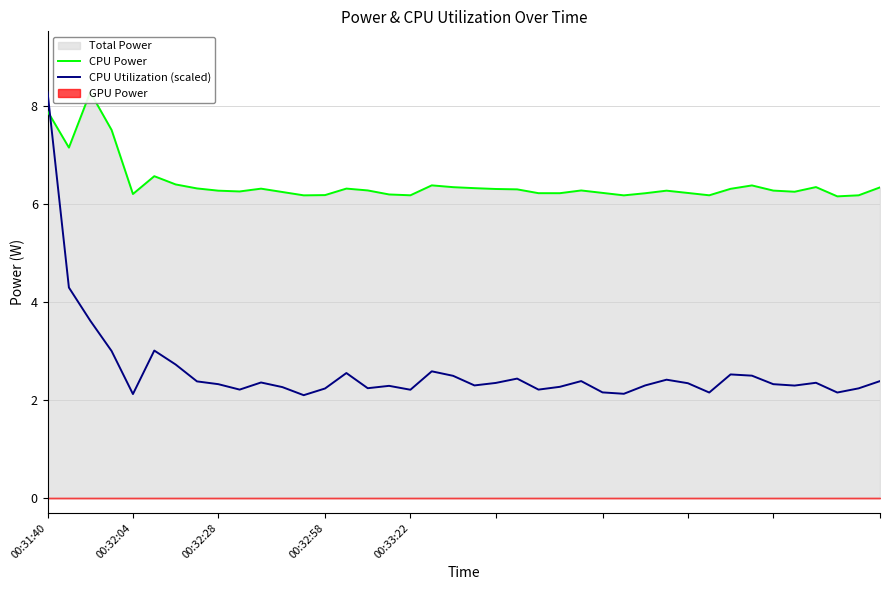

What is the value of the CPU Utilization (scaled) point at the 5th from the left?

2.1